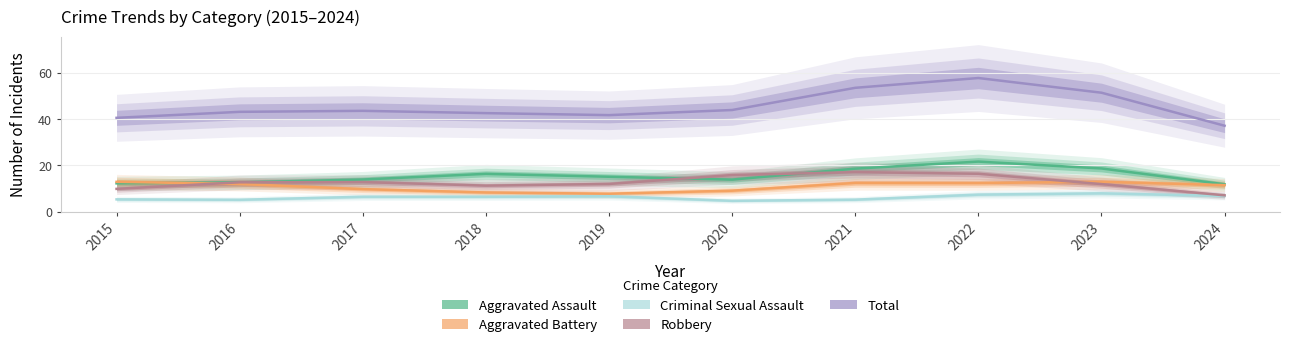

True or false: Criminal Sexual Assault and Robbery cross at least once.

False